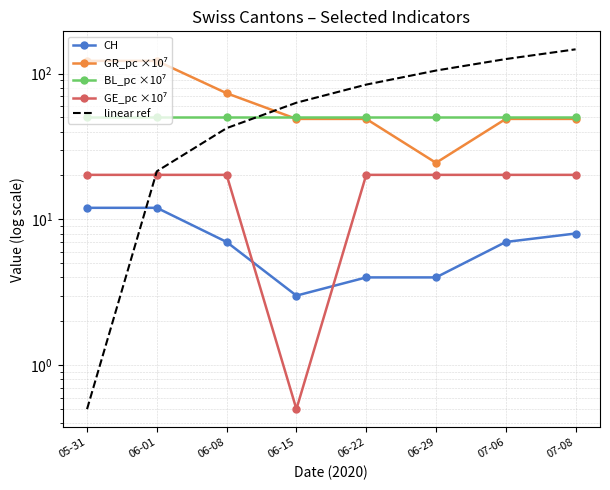

Reading left to right, extract all data points from this chart.

CH: 12.0	12.0	7.0	3.0	4.0	4.0	7.0	8.0
GR_pc ×10⁷: 122.1	122.1	73.2	48.8	48.8	24.4	48.8	48.8
BL_pc ×10⁷: 50.4	50.4	50.4	50.4	50.4	50.4	50.4	50.4
GE_pc ×10⁷: 20.2	20.2	20.2	0.5	20.2	20.2	20.2	20.2
linear ref: 0.5	21.4	42.2	63.1	83.9	104.8	125.6	146.5